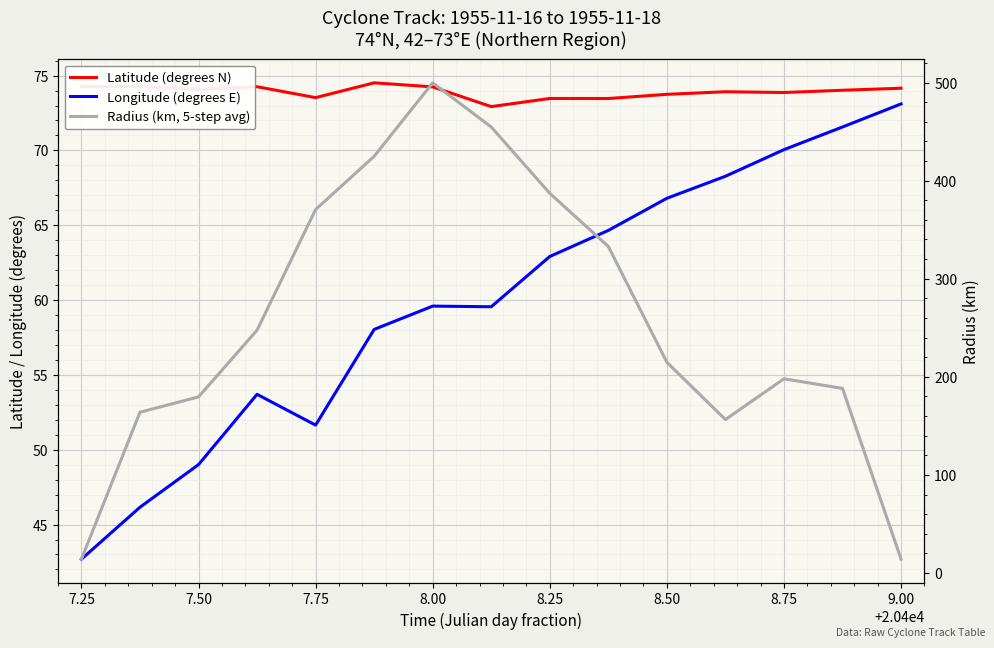

How many interior local peaks does the Longitude (degrees E) series have?

2